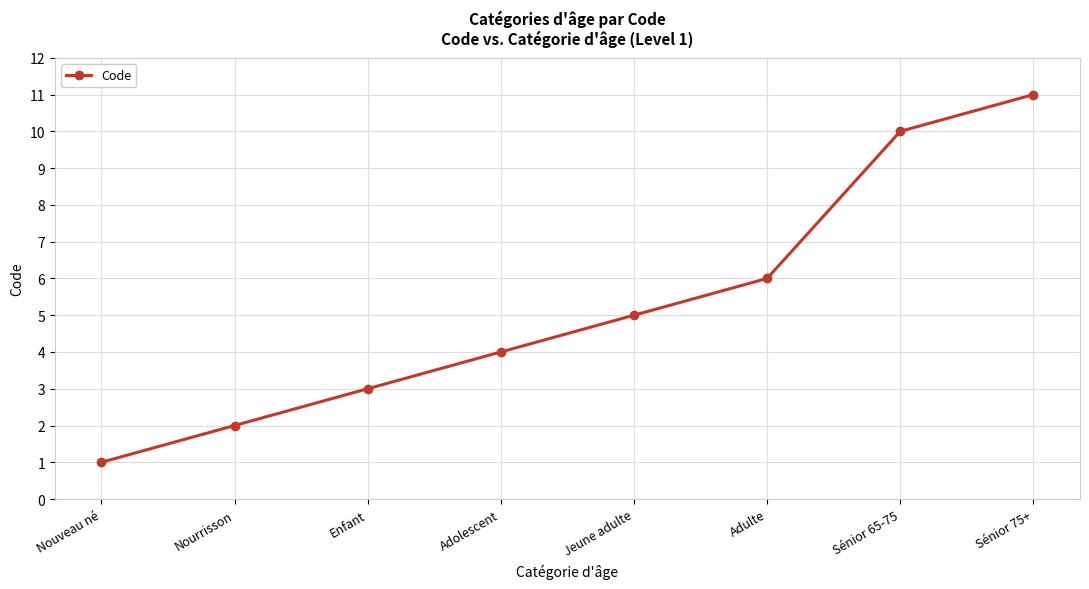

List the labels in order of value, smallest first.

Nouveau né, Nourrisson, Enfant, Adolescent, Jeune adulte, Adulte, Sénior 65-75, Sénior 75+